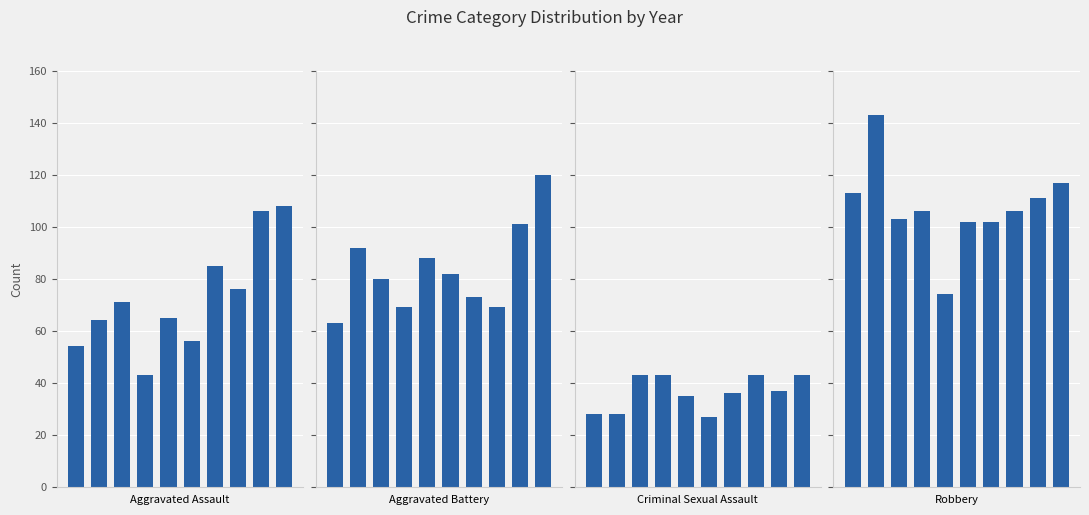

How many values in the Aggravated Assault series are below 71?

5